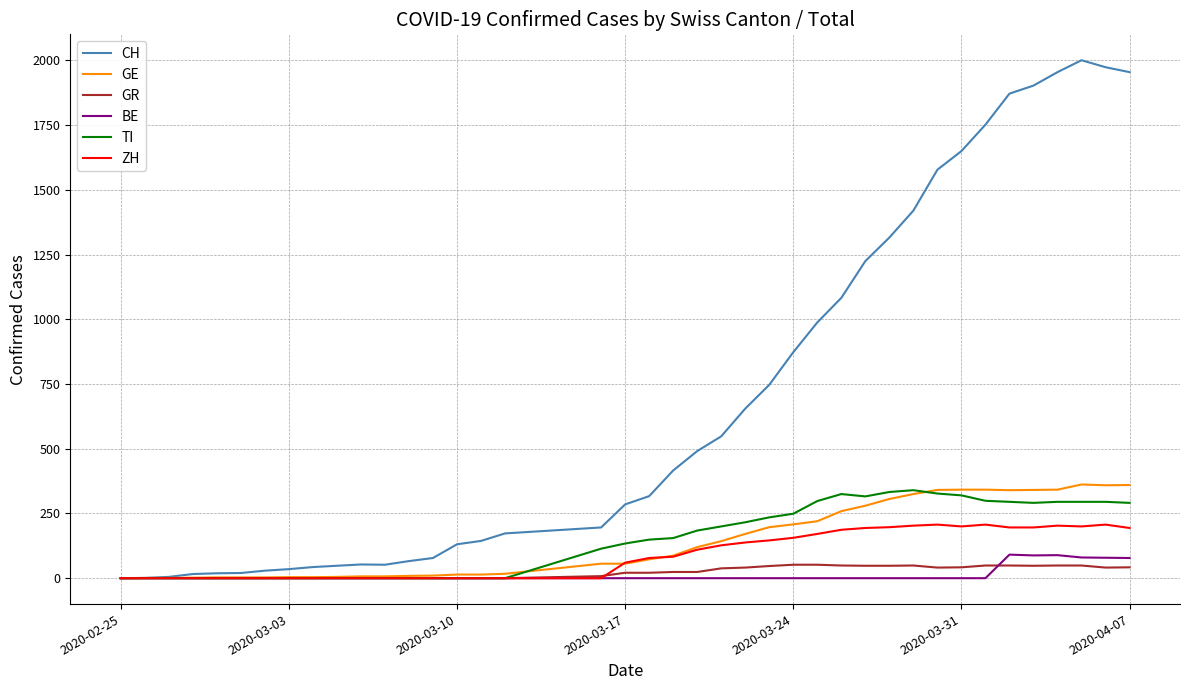

Which series has the largest range (max minus min)?

CH